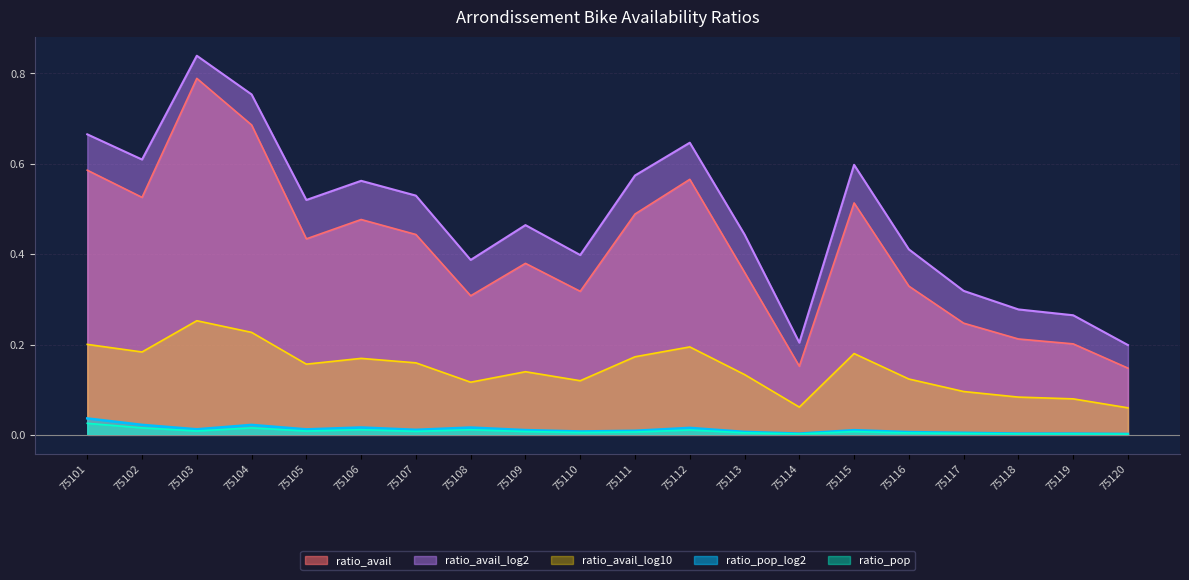

True or false: ratio_pop_log2 has a value of 0.0 at 75113.

True